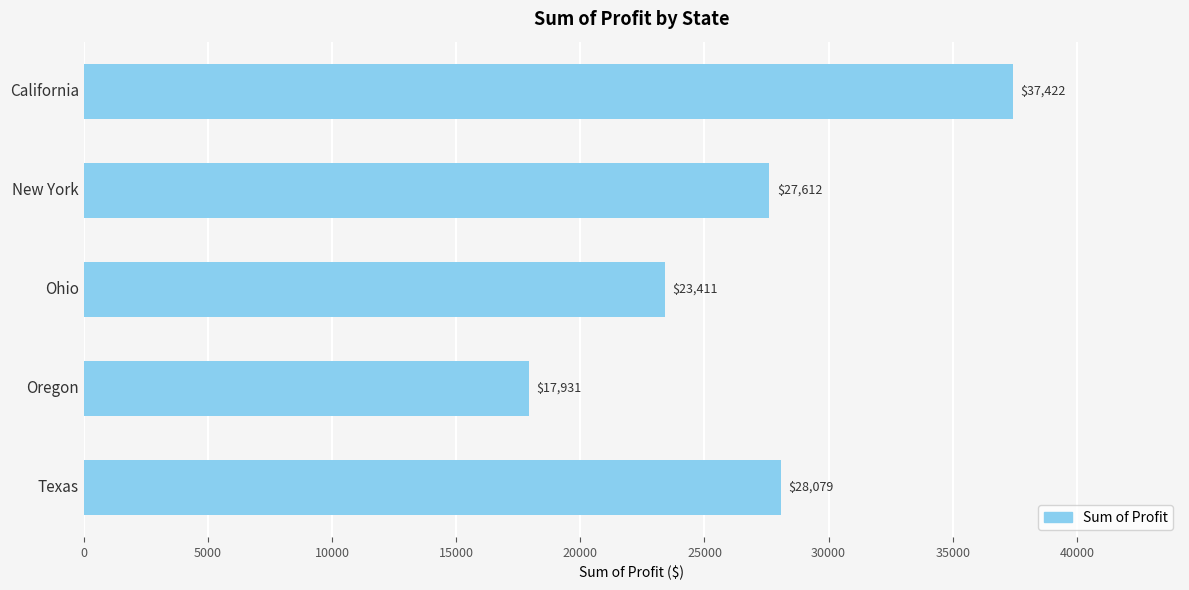

The value at Texas is 38149.1. True or false?

False